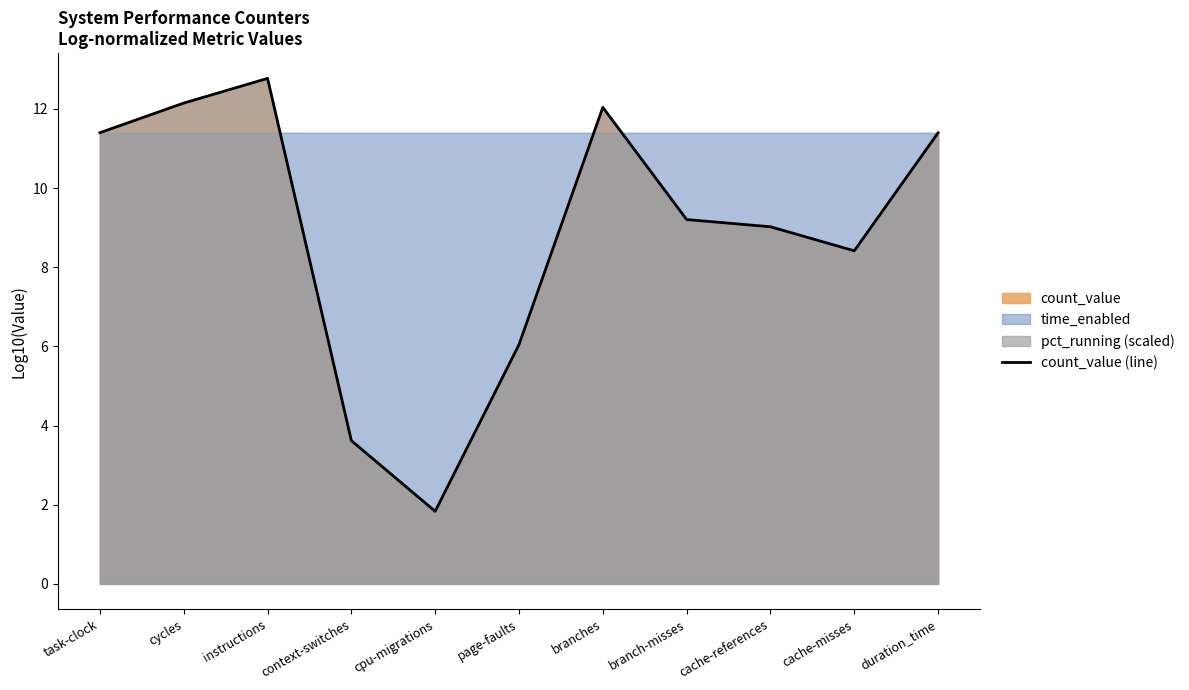

What is the value of the 9th point from the left?

9.0